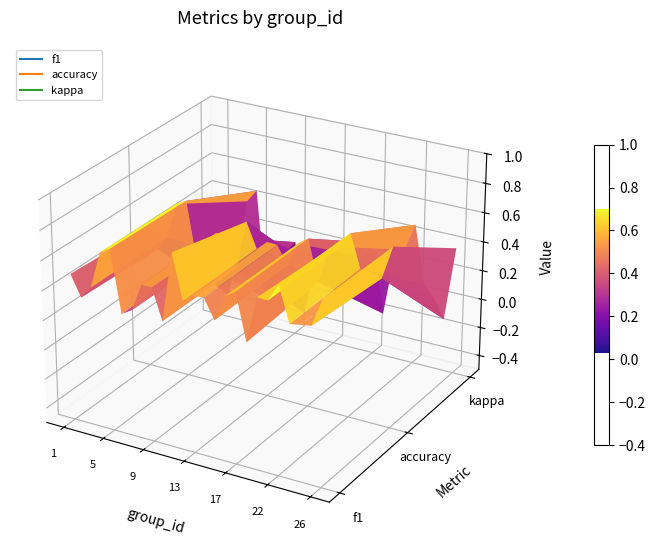

The 2 series shows 1.2 at 4. True or false?

False